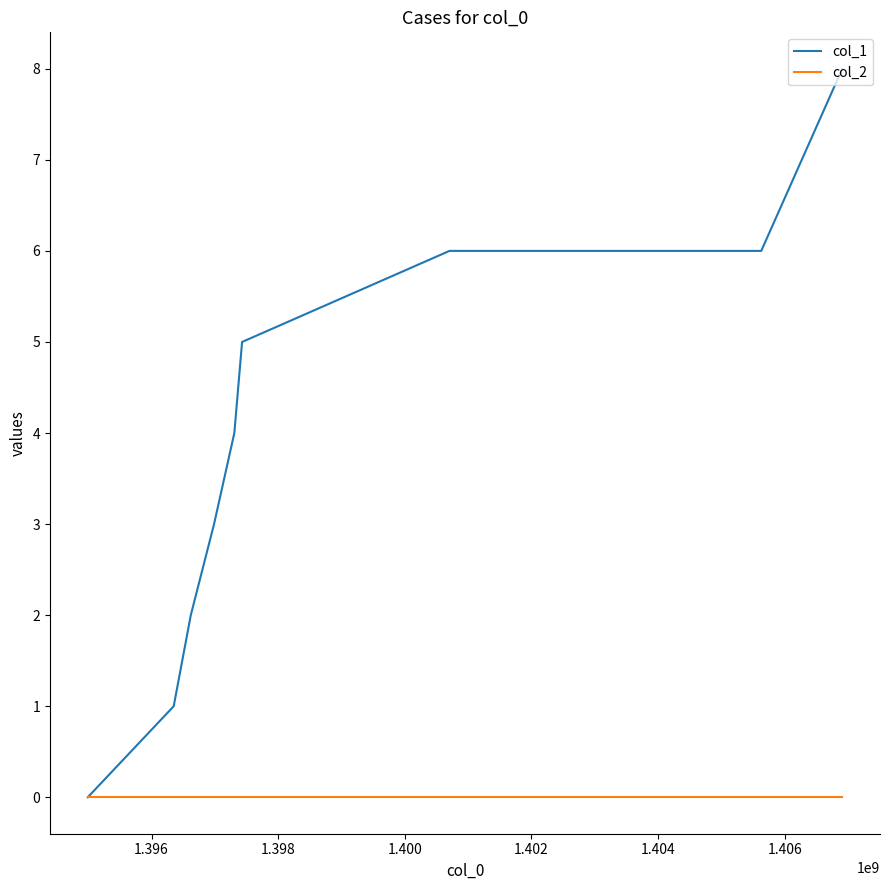

List the series in order of their peak value, lowest first.

col_2, col_1